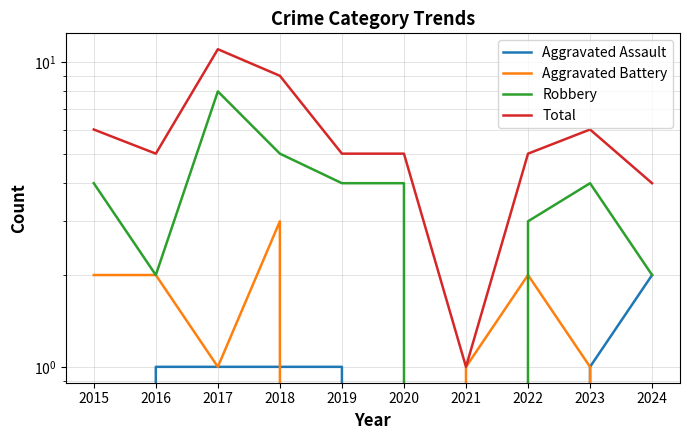

What is the difference between the highest and lowest values at 2016?

4